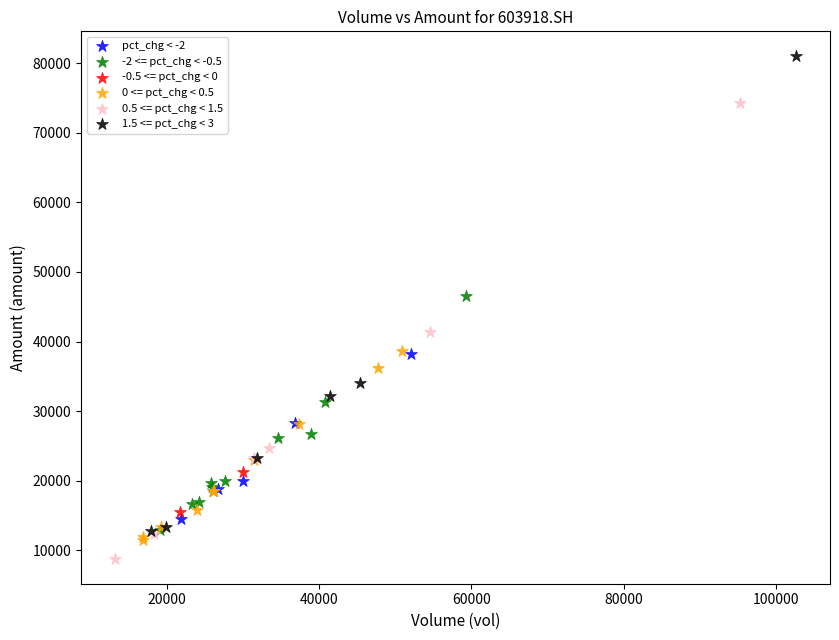

Which series reaches the maximum Y coordinate?

1.5 <= pct_chg < 3